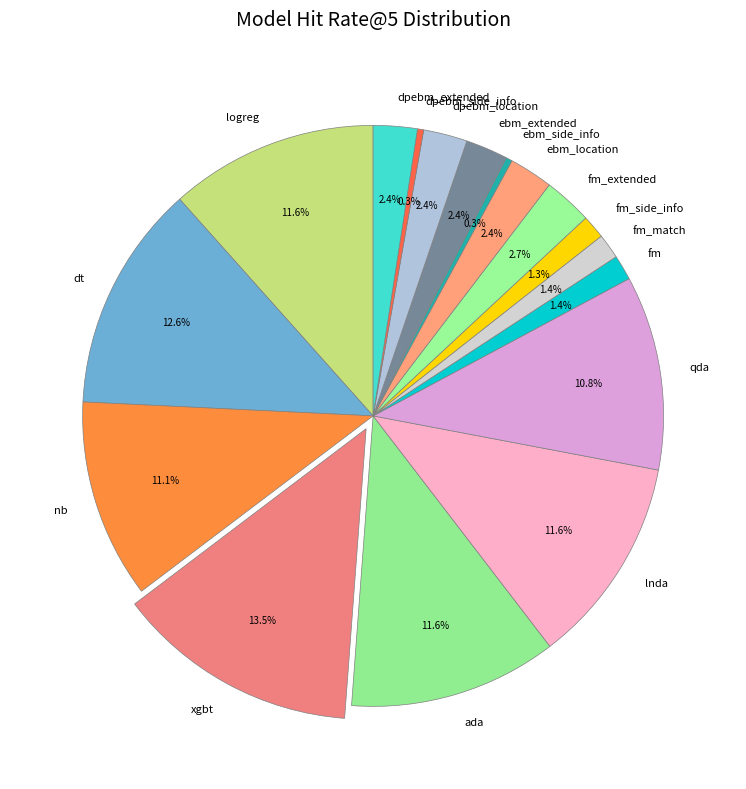

Does any single category account for the majority?

No